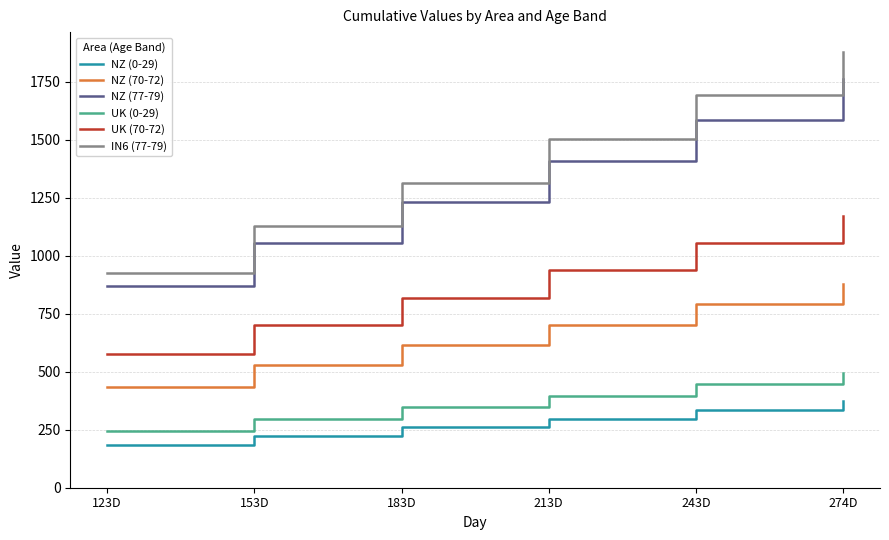

What is the greatest value displayed?

1878.5